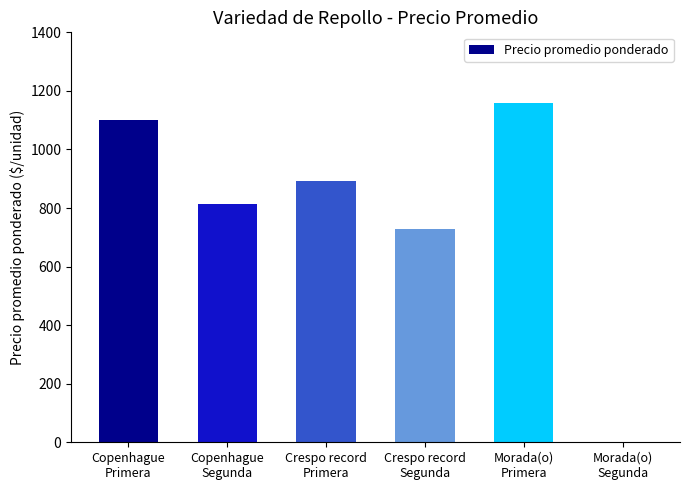

Which has a higher value, Morada(o)
Primera or Copenhague
Primera?

Morada(o)
Primera